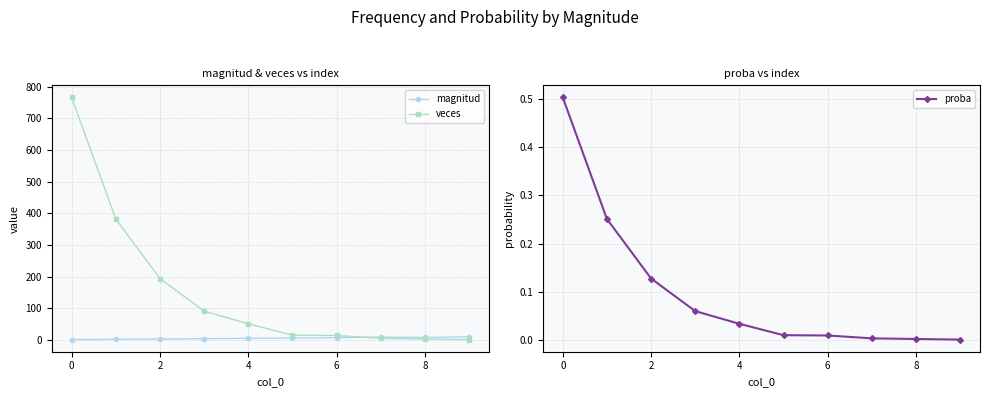

Which series has the largest total across all categories?

veces